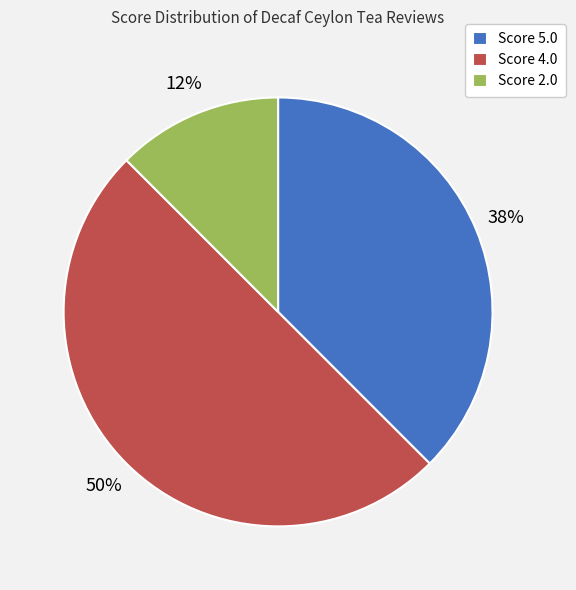

Is the sum of Score 2.0 and Score 4.0 greater than half?

Yes